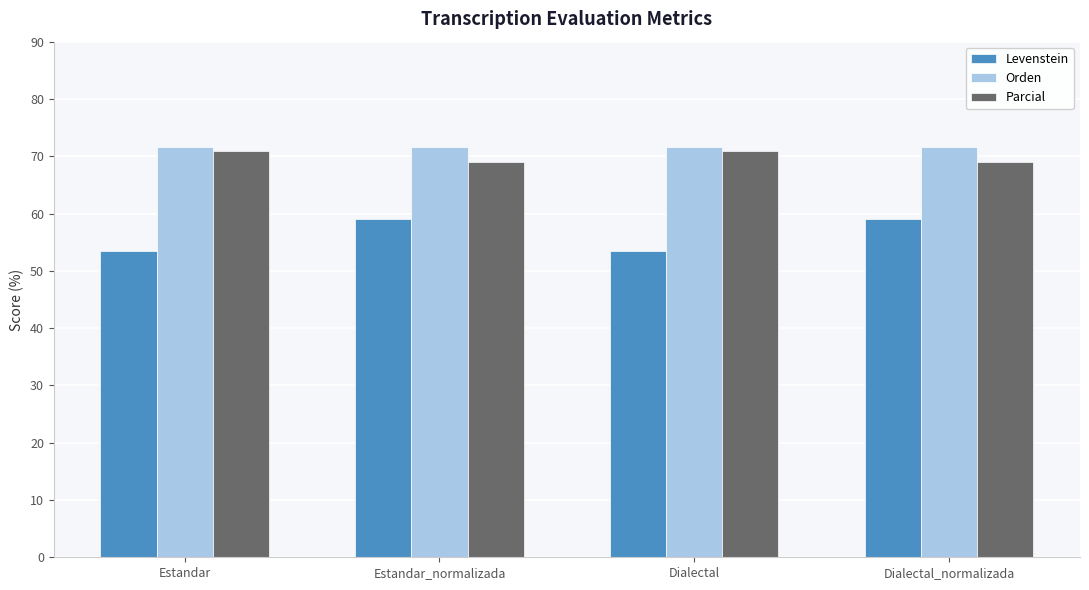

The value of Parcial at Estandar is 70.9. True or false?

True